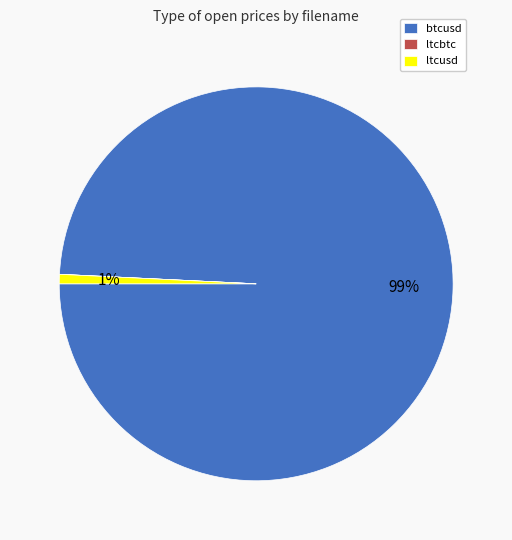

What is the majority slice?

btcusd